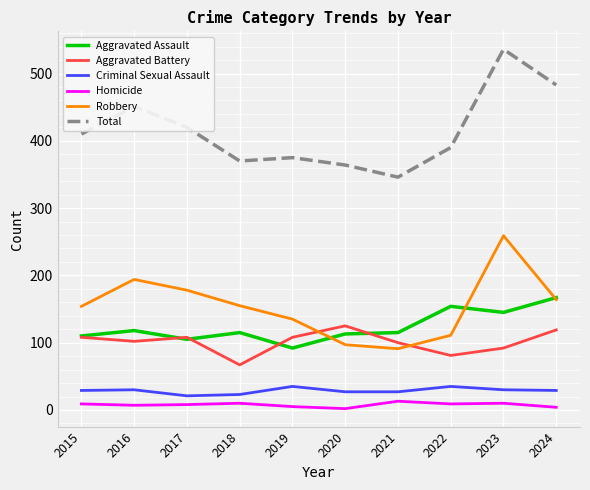

At 2022, list the series in order from smallest to largest.

Homicide, Criminal Sexual Assault, Aggravated Battery, Robbery, Aggravated Assault, Total